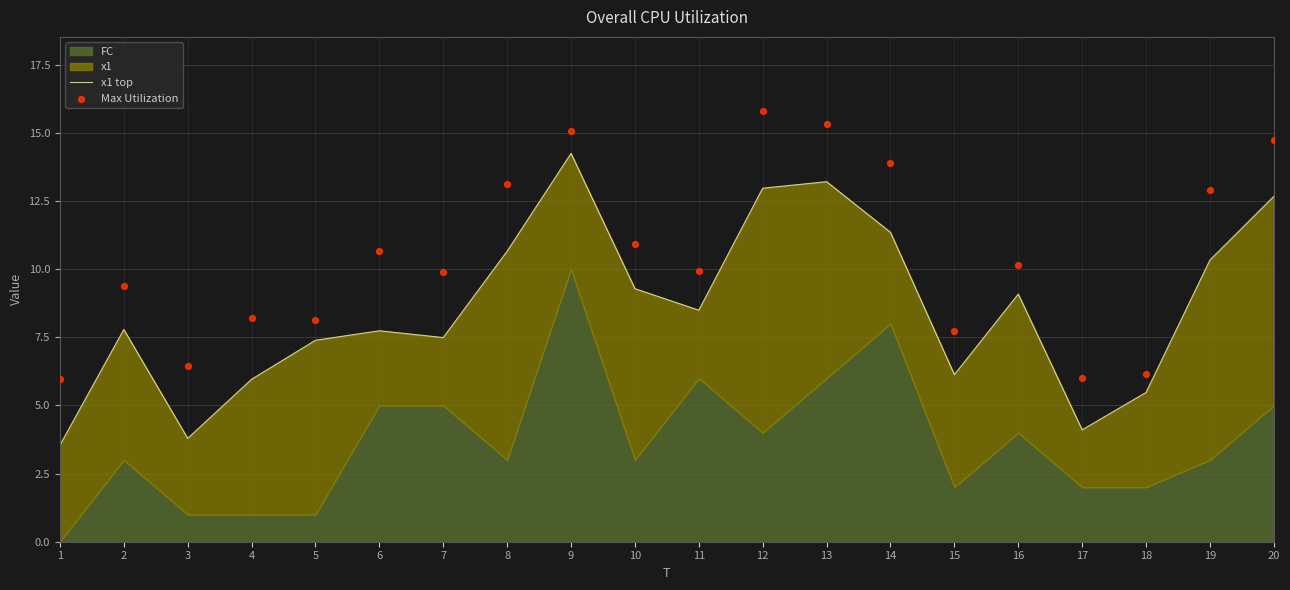

Is the value of Max Utilization at 5 greater than the value of x1 top at 7?

Yes